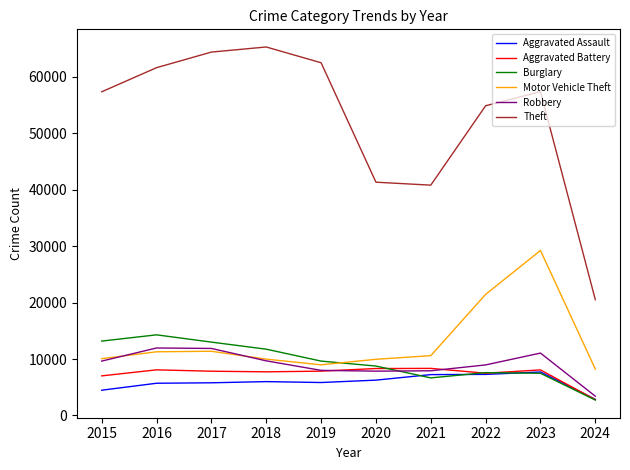

How many distinct data groups are displayed?

6